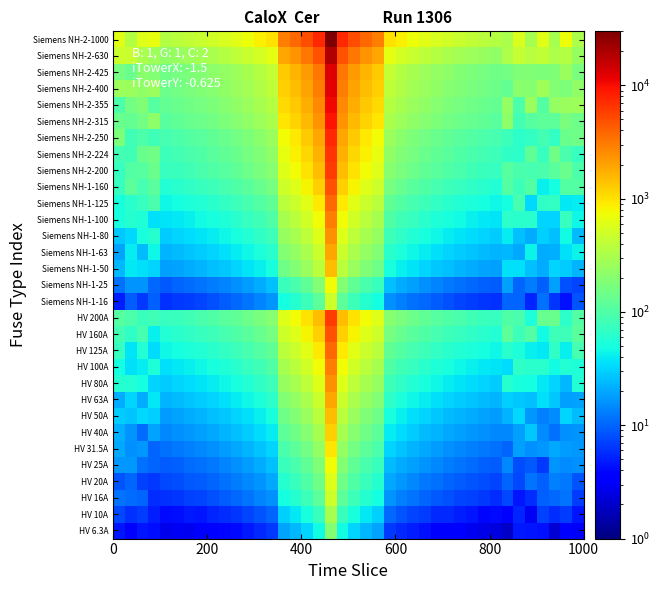

Reading left to right, list all the values displayed in this chart.

HV 6.3A: 4.5	3.4	4.6	4.2	2.6	2.9	2.8	3.2	3.2	3.8	4.0	4.8	5.5	6.5	19.2	24.0	31.9	47.5	189.3	47.7	31.6	23.7	18.9	6.6	5.5	4.9	4.3	3.7	3.6	3.2	2.8	2.6	2.4	2.0	4.7	4.4	4.3	2.2	3.4	3.0
HV 10A: 7.6	6.1	6.9	4.9	4.1	4.2	4.6	4.6	5.4	5.9	6.3	7.4	8.7	10.0	30.2	37.9	50.1	75.2	300.2	75.2	50.5	37.9	30.1	10.5	8.8	7.3	6.7	5.6	5.5	4.9	4.5	3.9	4.0	3.7	5.4	2.9	7.0	5.8	6.7	4.6
HV 16A: 11.8	11.1	10.3	5.9	6.1	6.3	7.1	7.3	8.4	9.4	10.4	11.8	13.8	16.0	48.1	60.1	80.3	120.4	480.3	120.4	80.1	60.4	48.1	16.1	13.7	11.9	10.3	8.9	8.3	7.3	7.1	6.5	5.8	7.8	4.4	5.7	9.7	10.4	12.1	6.9
HV 20A: 8.8	10.2	7.0	6.6	7.5	8.0	8.8	9.2	10.3	11.3	12.7	14.3	16.7	20.1	60.2	75.2	100.3	150.3	600.2	150.2	100.1	75.3	60.2	20.0	16.9	14.5	12.6	11.4	10.3	9.4	8.7	8.0	7.3	10.2	7.5	11.9	9.7	13.5	12.3	8.5
HV 25A: 17.1	16.8	11.3	10.1	9.3	9.8	10.8	11.6	12.6	13.9	16.0	17.9	21.0	25.2	75.1	93.9	125.4	187.5	750.4	187.9	125.2	93.8	75.3	25.1	21.0	18.3	16.1	14.3	12.7	11.7	10.8	9.8	9.2	14.8	8.1	9.0	6.4	16.2	15.0	15.6
HV 31.5A: 20.4	15.5	17.3	10.1	11.5	12.3	13.2	14.7	16.0	17.7	19.8	22.6	26.7	31.5	94.6	118.3	157.7	236.5	945.2	236.3	157.6	118.5	94.8	31.8	26.6	22.9	19.7	17.7	16.0	14.5	13.5	12.4	11.6	10.1	18.7	15.7	17.1	20.3	18.0	16.8
HV 40A: 21.4	16.1	10.8	19.2	14.6	15.5	16.8	18.3	20.0	22.7	25.2	28.7	33.6	40.0	120.1	150.4	200.3	300.5	1200.3	300.2	200.4	150.5	120.4	40.5	33.7	29.0	25.1	22.6	20.2	18.5	17.0	15.9	14.8	14.4	18.5	27.4	14.9	11.2	15.6	16.3
HV 50A: 29.3	26.9	32.3	29.6	18.1	19.6	20.9	23.0	25.4	28.2	31.7	35.7	41.9	50.0	150.1	187.8	250.4	375.4	1500.4	375.4	250.4	187.5	150.1	50.3	42.1	35.7	31.5	28.1	25.0	22.9	21.3	19.6	18.0	23.1	33.0	17.1	13.2	15.0	30.8	24.2
HV 63A: 21.3	31.6	20.6	37.9	22.9	24.6	26.7	28.8	31.7	35.1	39.7	45.5	52.9	63.3	189.2	236.7	315.2	472.6	1890.2	472.5	315.1	236.3	189.2	63.3	52.7	45.2	39.9	35.4	31.8	28.8	26.7	24.3	22.7	30.3	28.0	25.6	35.9	27.5	18.7	19.6
HV 80A: 58.6	56.4	48.4	30.8	28.9	31.2	33.7	36.6	40.2	44.9	50.3	57.6	67.1	80.4	240.1	300.3	400.1	600.3	2400.5	600.3	400.2	300.0	240.5	80.1	66.7	57.3	50.0	44.7	40.3	36.5	33.4	30.8	28.8	58.8	51.5	48.8	38.1	31.1	24.1	56.1
HV 100A: 47.8	35.5	40.3	54.2	36.0	38.6	41.9	45.8	50.4	55.7	62.7	71.5	83.6	100.3	300.1	375.2	500.5	750.0	3000.2	750.4	500.1	375.0	300.1	100.5	83.3	71.5	62.5	55.6	50.3	45.6	42.0	38.8	36.1	33.8	68.3	63.2	61.1	47.0	56.8	54.3
HV 125A: 72.3	36.8	57.5	34.3	44.8	48.5	52.2	57.2	62.8	69.6	78.3	89.4	104.2	125.0	375.2	468.8	625.1	937.9	3750.4	937.9	625.2	469.2	375.3	125.1	104.2	89.6	78.2	69.7	63.0	56.8	52.1	48.6	44.9	62.2	52.3	40.7	38.0	68.3	42.0	89.1
HV 160A: 86.8	67.9	87.6	42.2	57.2	61.8	66.8	73.2	80.1	89.2	100.3	114.5	133.7	160.4	480.3	600.4	800.5	1200.2	4800.3	1200.0	800.4	600.3	480.2	160.0	133.8	114.5	100.3	89.0	80.5	72.8	66.8	62.0	57.6	116.8	78.8	103.0	47.1	79.1	79.5	115.4
HV 200A: 107.5	97.7	77.0	83.2	71.9	77.4	83.7	91.0	100.1	111.5	125.0	143.3	166.9	200.4	600.4	750.2	1000.2	1500.3	6000.3	1500.2	1000.3	750.5	600.2	200.1	166.9	143.1	125.1	111.2	100.3	91.1	83.8	77.0	71.5	102.4	94.3	52.3	132.7	139.7	64.3	105.6
Siemens NH-1-16: 5.0	9.4	6.5	9.8	6.0	6.4	6.7	7.4	8.1	9.3	10.4	11.9	13.8	16.5	48.5	60.0	80.1	120.2	480.3	120.0	80.4	60.3	48.3	16.1	13.5	11.5	10.4	9.2	8.4	7.4	6.9	6.4	6.1	10.2	10.3	5.3	11.4	6.3	4.3	8.6
Siemens NH-1-25: 11.3	16.7	16.6	10.4	9.1	10.0	10.8	11.8	12.7	14.2	15.7	18.0	20.9	25.5	75.4	94.1	125.3	187.7	750.3	187.8	125.2	93.8	75.1	25.5	21.1	18.3	15.7	14.2	12.6	11.5	10.4	9.7	9.4	18.3	10.2	12.9	9.6	18.2	8.4	7.3
Siemens NH-1-50: 23.8	37.7	35.0	31.3	18.3	19.4	20.9	22.9	25.4	28.1	31.6	36.1	41.8	50.5	150.2	187.8	250.0	375.5	1500.1	375.0	250.2	187.6	150.1	50.3	41.9	36.2	31.4	28.1	25.2	23.1	21.1	19.5	18.3	34.9	34.9	25.8	20.8	31.8	29.3	22.3
Siemens NH-1-63: 19.1	39.8	24.3	45.6	22.7	24.7	26.4	29.0	31.7	35.3	39.7	45.3	53.0	63.2	189.3	236.4	315.2	472.7	1890.1	472.5	315.3	236.6	189.3	63.0	52.7	45.1	39.8	35.4	31.6	29.0	26.3	24.4	22.6	23.5	20.0	42.4	20.7	21.7	35.0	43.8
Siemens NH-1-80: 28.2	32.5	51.4	59.0	29.1	31.0	33.7	36.4	40.2	44.9	50.3	57.4	67.1	80.4	240.2	300.3	400.2	600.3	2400.2	600.1	400.5	300.5	240.4	80.5	67.0	57.5	50.4	44.7	40.2	36.5	33.7	30.9	28.7	40.3	26.0	20.7	29.6	25.7	47.2	24.9
Siemens NH-1-100: 50.5	60.1	54.5	35.1	36.1	38.5	41.9	46.0	50.1	55.6	62.7	71.7	83.8	100.5	300.0	375.1	500.4	750.1	3000.4	750.3	500.1	375.4	300.1	100.2	83.6	71.7	62.8	55.9	50.5	46.0	41.9	38.5	36.1	65.7	60.9	62.2	31.8	31.2	71.7	45.1
Siemens NH-1-125: 50.5	62.2	73.1	91.2	44.8	48.5	52.5	57.1	62.9	69.5	78.6	89.3	104.2	125.3	375.0	468.8	625.0	937.7	3750.4	937.5	625.3	469.2	375.1	125.1	104.6	89.7	78.4	69.9	62.5	57.0	52.5	48.2	45.0	49.4	89.4	33.0	66.1	71.0	38.0	40.4
Siemens NH-1-160: 73.6	117.3	87.8	114.7	57.6	61.7	67.2	72.8	80.3	89.1	100.2	114.7	133.8	160.4	480.1	600.1	800.3	1200.1	4800.4	1200.3	800.3	600.4	480.4	160.0	133.4	114.6	100.2	89.0	80.2	73.1	67.1	61.8	57.3	104.5	77.7	102.9	41.7	49.1	106.4	103.7
Siemens NH-2-200: 73.4	103.5	110.9	136.9	71.9	77.2	83.6	91.4	100.0	111.2	125.3	143.0	167.0	200.1	600.0	750.1	1000.2	1500.1	6000.1	1500.4	1000.2	750.2	600.0	200.2	166.8	143.2	125.1	111.6	100.5	91.0	83.4	77.0	71.7	110.4	91.7	87.8	93.0	115.5	137.2	95.4
Siemens NH-2-224: 84.0	82.7	140.0	147.7	80.4	86.2	93.8	102.1	112.2	124.9	140.2	160.2	187.0	224.1	672.2	840.1	1120.1	1680.4	6720.3	1680.2	1120.2	840.2	672.3	224.5	187.1	160.2	140.2	124.7	112.3	102.0	93.7	86.4	80.2	68.0	63.6	122.6	72.5	148.7	91.0	72.2
Siemens NH-2-250: 177.9	83.6	98.2	82.1	89.7	96.5	104.5	113.7	125.5	139.1	156.7	178.9	208.3	250.0	750.3	937.8	1250.0	1875.4	7500.4	1875.2	1250.2	937.5	750.4	250.2	208.8	178.8	156.5	139.0	125.1	114.0	104.4	96.4	89.8	77.4	65.6	69.5	84.6	69.6	136.6	147.6
Siemens NH-2-315: 141.2	129.1	158.5	217.1	112.8	121.4	131.4	143.4	157.6	175.4	197.3	225.1	262.7	315.4	945.0	1181.5	1575.2	2362.8	9450.1	2362.8	1575.2	1181.6	945.0	315.2	262.8	225.1	196.9	175.1	157.7	143.2	131.7	121.4	112.9	213.3	85.6	107.7	116.5	118.3	168.9	144.5
Siemens NH-2-355: 97.5	155.3	182.2	107.3	126.8	136.9	148.1	161.8	177.5	197.7	222.3	253.6	295.9	355.4	1065.1	1331.5	1775.5	2662.8	10650.2	2662.7	1775.0	1331.7	1065.2	355.1	296.0	254.1	221.9	197.7	177.9	161.8	148.4	137.0	127.3	236.8	98.4	253.2	106.6	238.9	249.5	263.0
Siemens NH-2-400: 260.6	256.1	228.7	256.0	143.1	153.9	166.7	182.2	200.2	222.7	250.3	285.7	333.4	400.1	1200.5	1500.1	2000.3	3000.5	12000.5	3000.1	2000.0	1500.1	1200.0	400.1	333.6	286.2	250.3	222.5	200.1	182.2	167.0	154.3	143.3	127.1	207.3	203.0	271.7	193.0	177.2	228.3
Siemens NH-2-425: 163.1	136.0	208.0	195.2	152.1	163.7	177.2	193.5	212.6	236.6	265.7	303.6	354.4	425.3	1275.3	1594.0	2125.5	3187.7	12750.2	3187.7	2125.0	1594.0	1275.1	425.3	354.2	304.1	265.9	236.6	212.7	193.2	177.5	163.8	152.2	155.9	184.7	184.5	176.2	187.1	252.3	169.7
Siemens NH-2-630: 456.9	446.3	309.2	261.3	225.3	242.7	262.7	286.5	315.4	350.1	393.8	450.3	525.4	630.4	1890.1	2362.6	3150.5	4725.1	18900.1	4725.1	3150.3	2362.9	1890.4	630.4	525.1	450.2	394.0	350.1	315.1	286.5	262.6	242.6	225.4	326.2	425.0	363.5	411.3	325.7	357.1	248.7
Siemens NH-2-1000: 617.6	351.4	597.5	680.6	357.3	384.7	417.0	454.7	500.1	555.6	625.2	714.4	833.5	1000.1	3000.4	3750.5	5000.2	7500.3	30000.4	7500.5	5000.3	3750.4	3000.5	1000.4	833.6	714.3	625.0	555.8	500.2	454.7	417.0	384.9	357.6	316.1	557.3	297.9	613.3	292.7	718.4	319.1